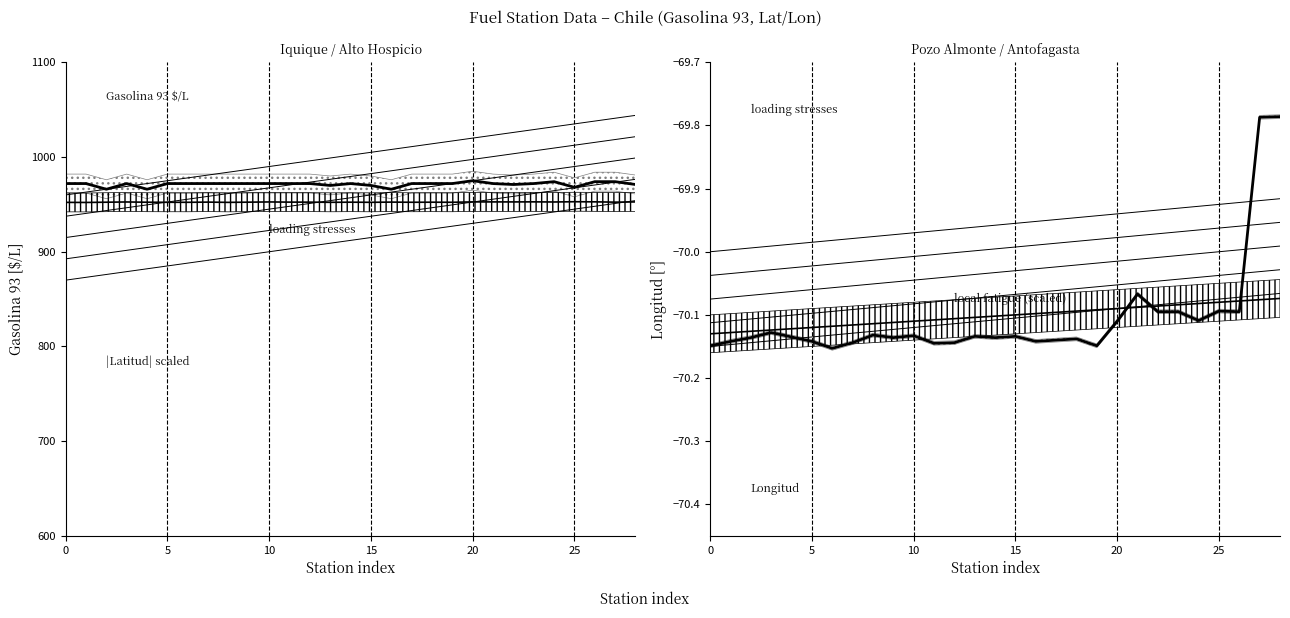

What is the approximate value of |Latitud| scaled at 6?

952.2